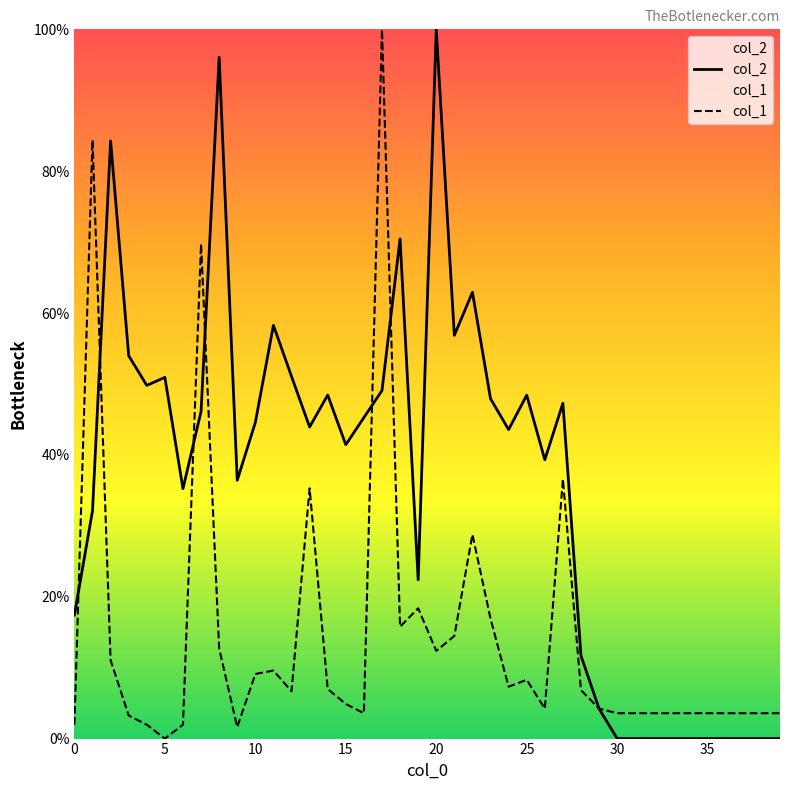

Count the number of data series in this chart.

2